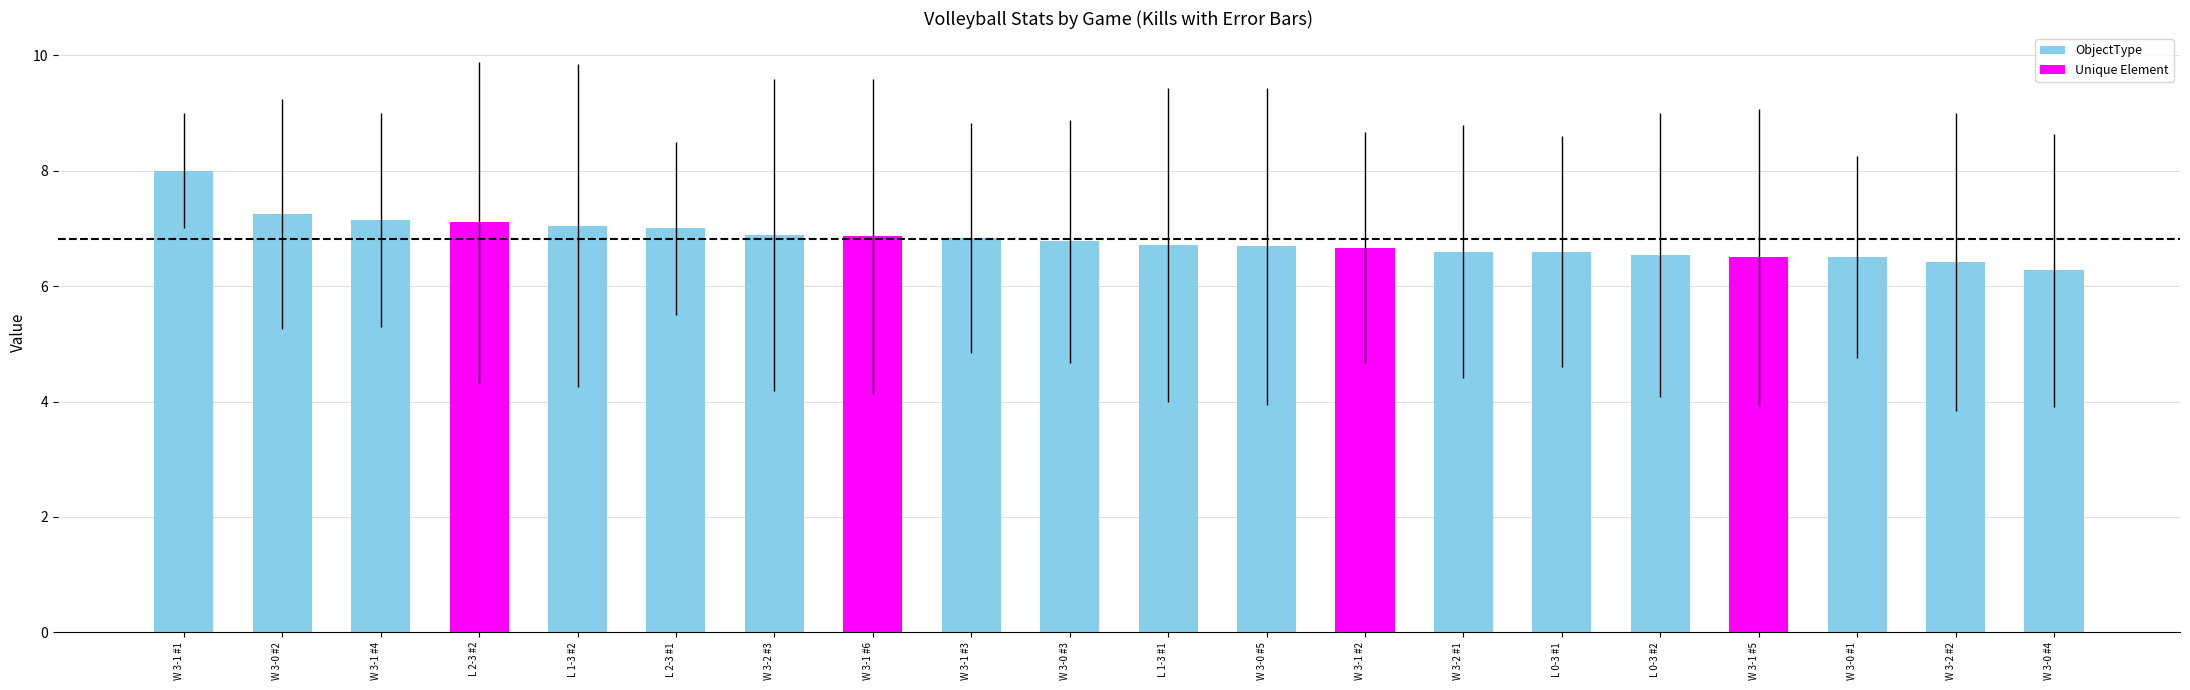

What is the difference between the maximum and minimum values?

1.7